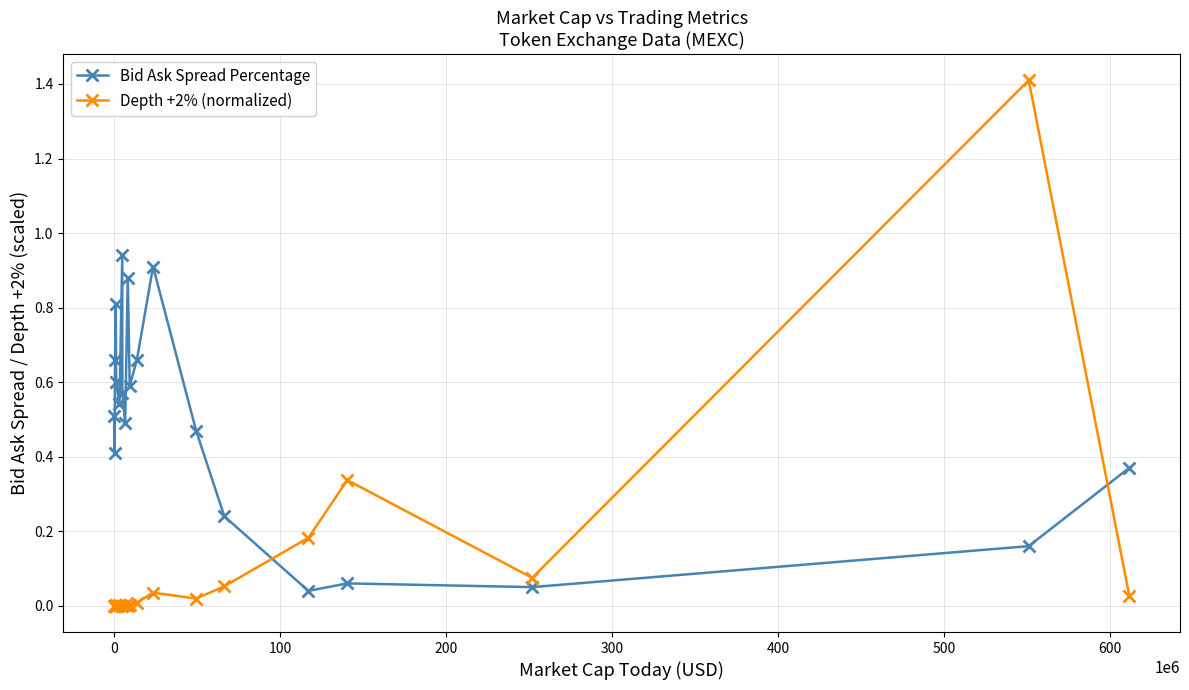

True or false: Depth +2% (normalized) has more than 0 interior local peaks.

True